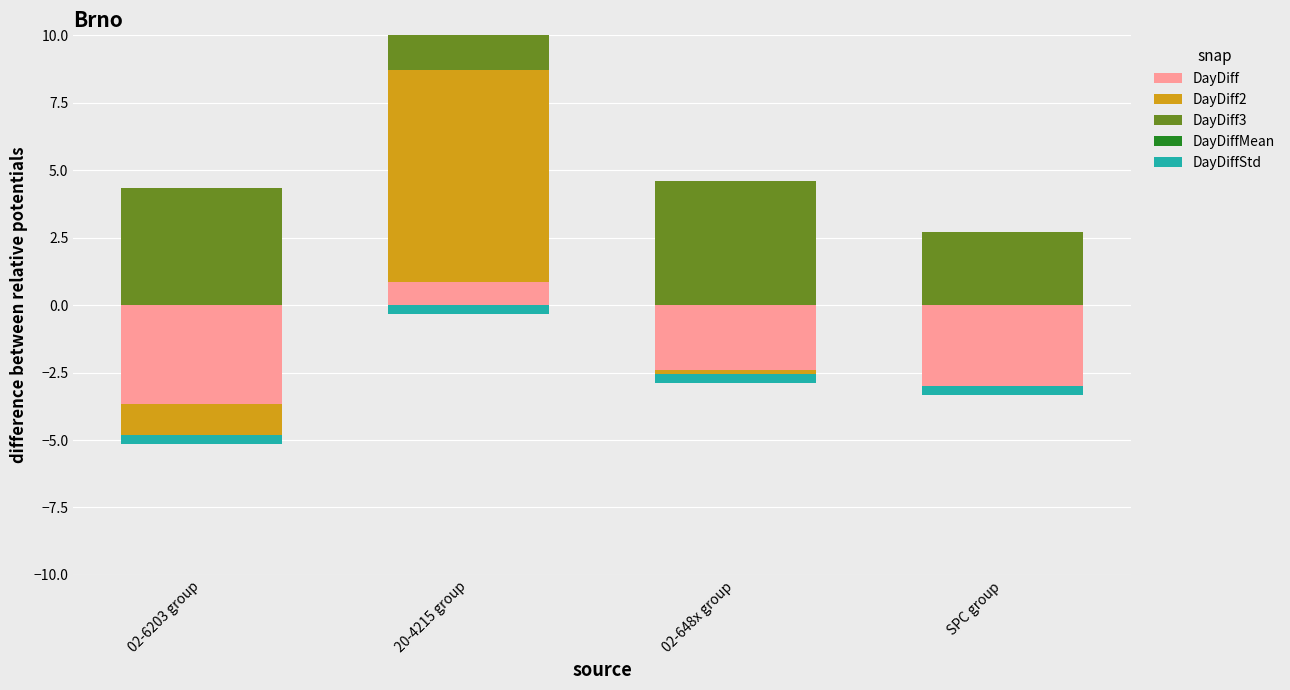

How many data points in DayDiff3 are less than 4?

1